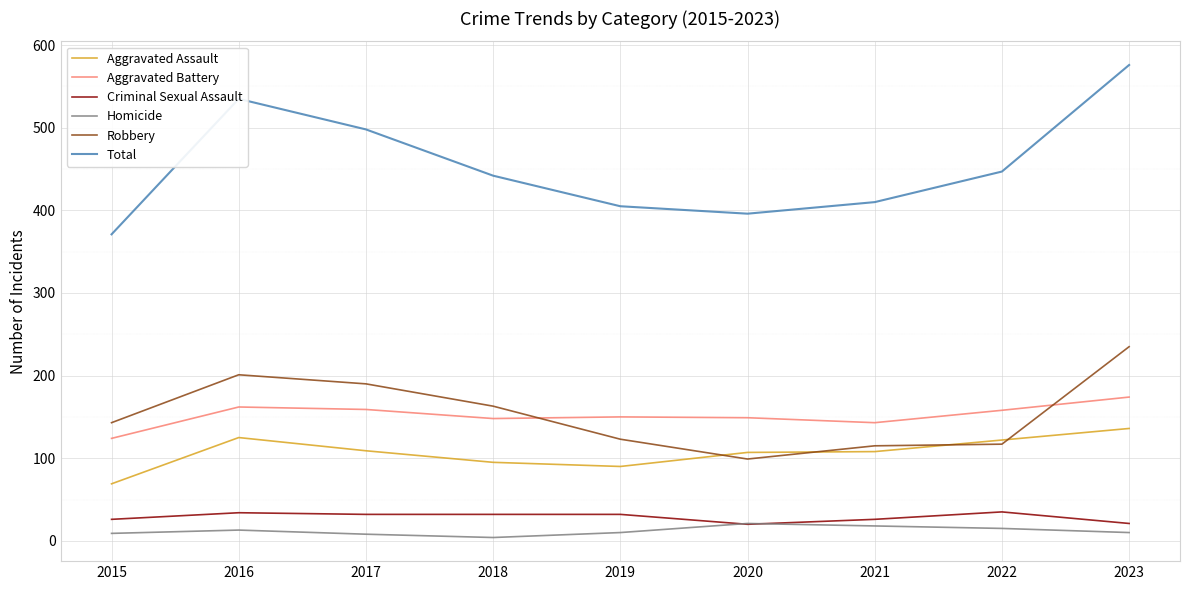

Is this an area chart (filled region under the line)?

No